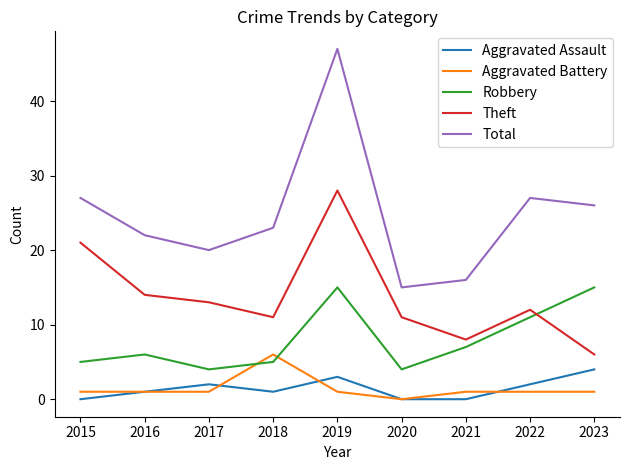

True or false: Aggravated Assault and Robbery intersect in this chart.

False